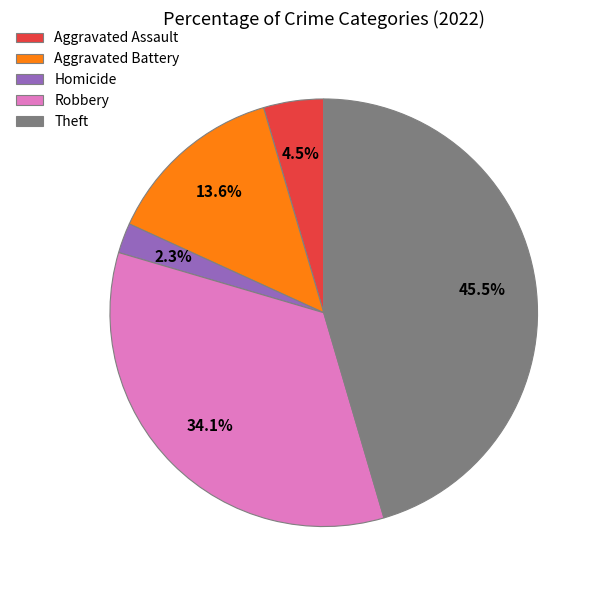

To the nearest percent, what is the difference between the largest and smallest slice percentages?

43%